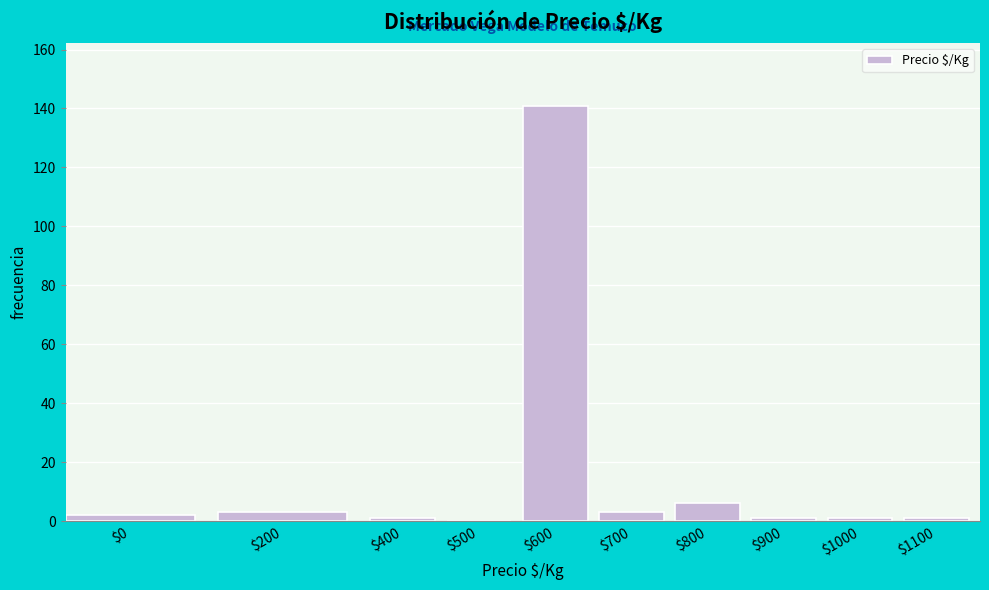

The value at $500 is -92. True or false?

False